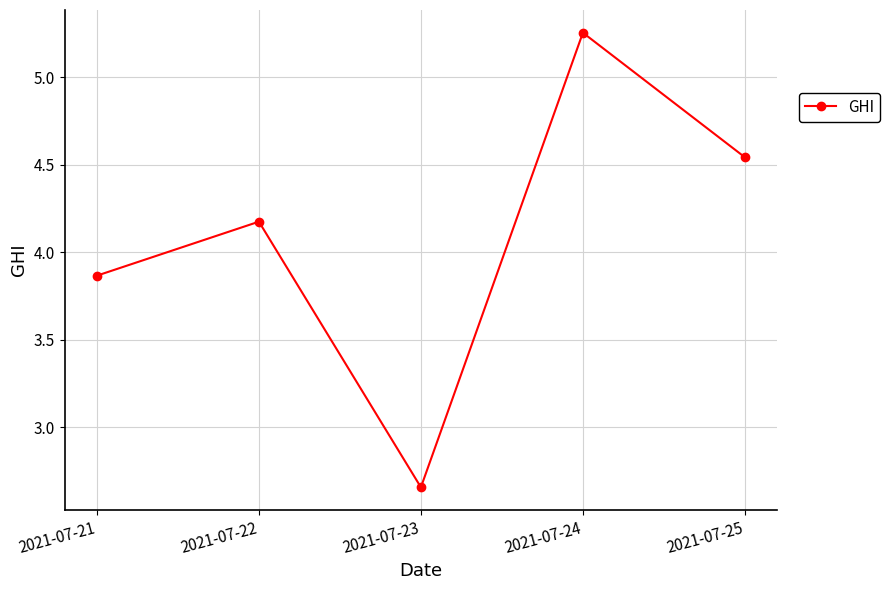

What is the value of the 2nd point from the left?

4.2